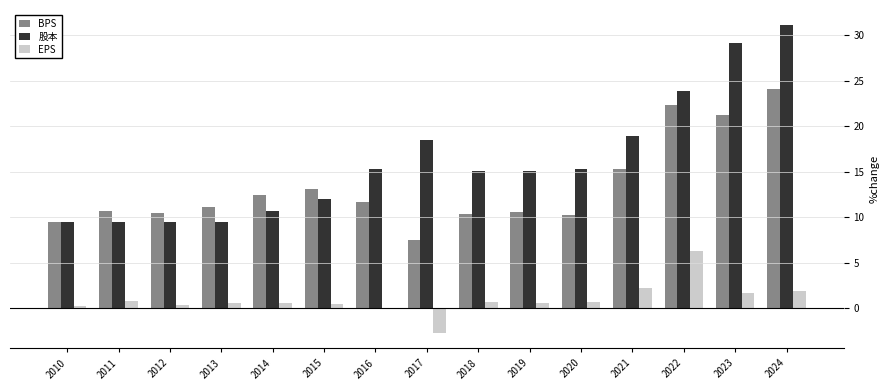

What is the spread (max minus min) of values at 2022?

17.7